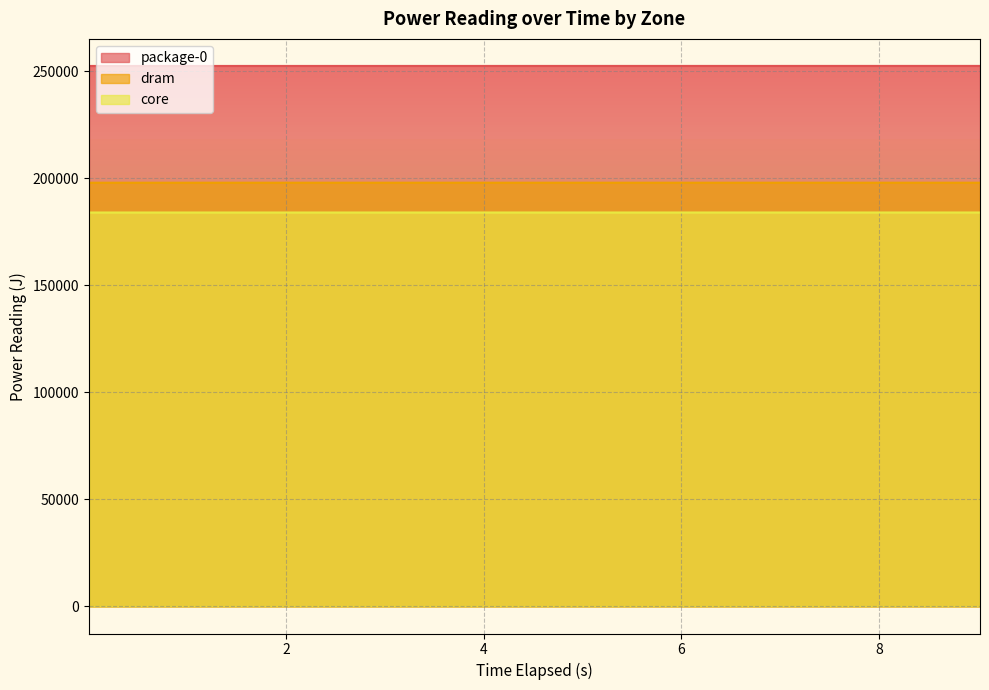

Count the number of data series in this chart.

3